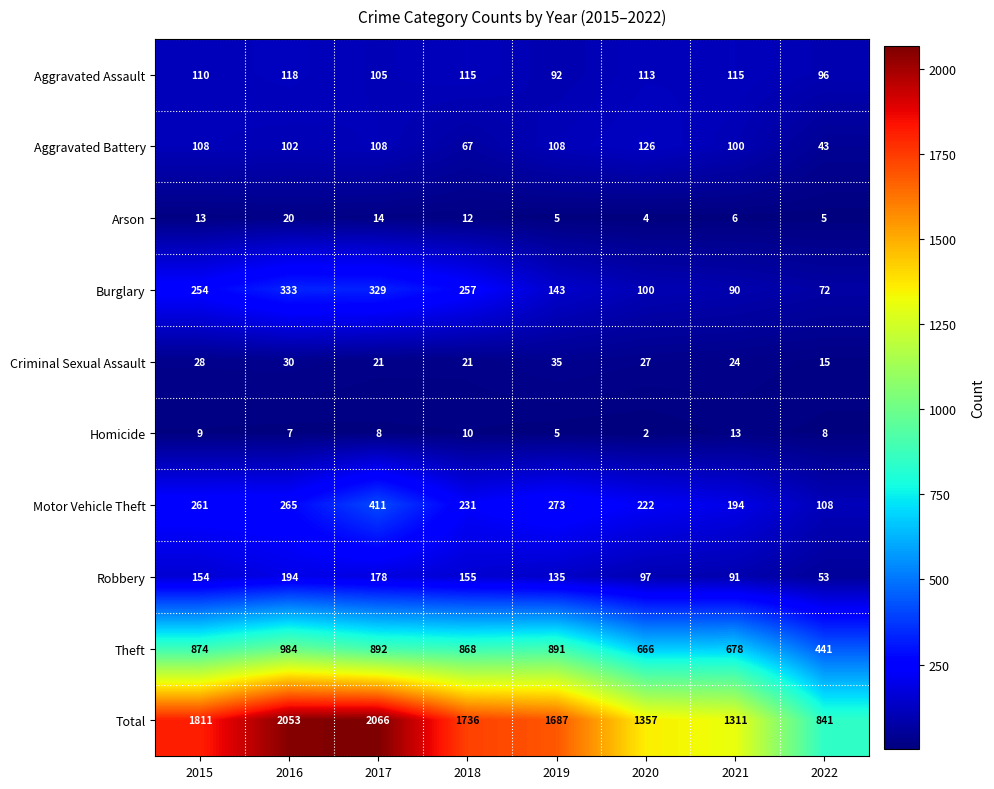

At how many categories does at least one series exceed 942?

7